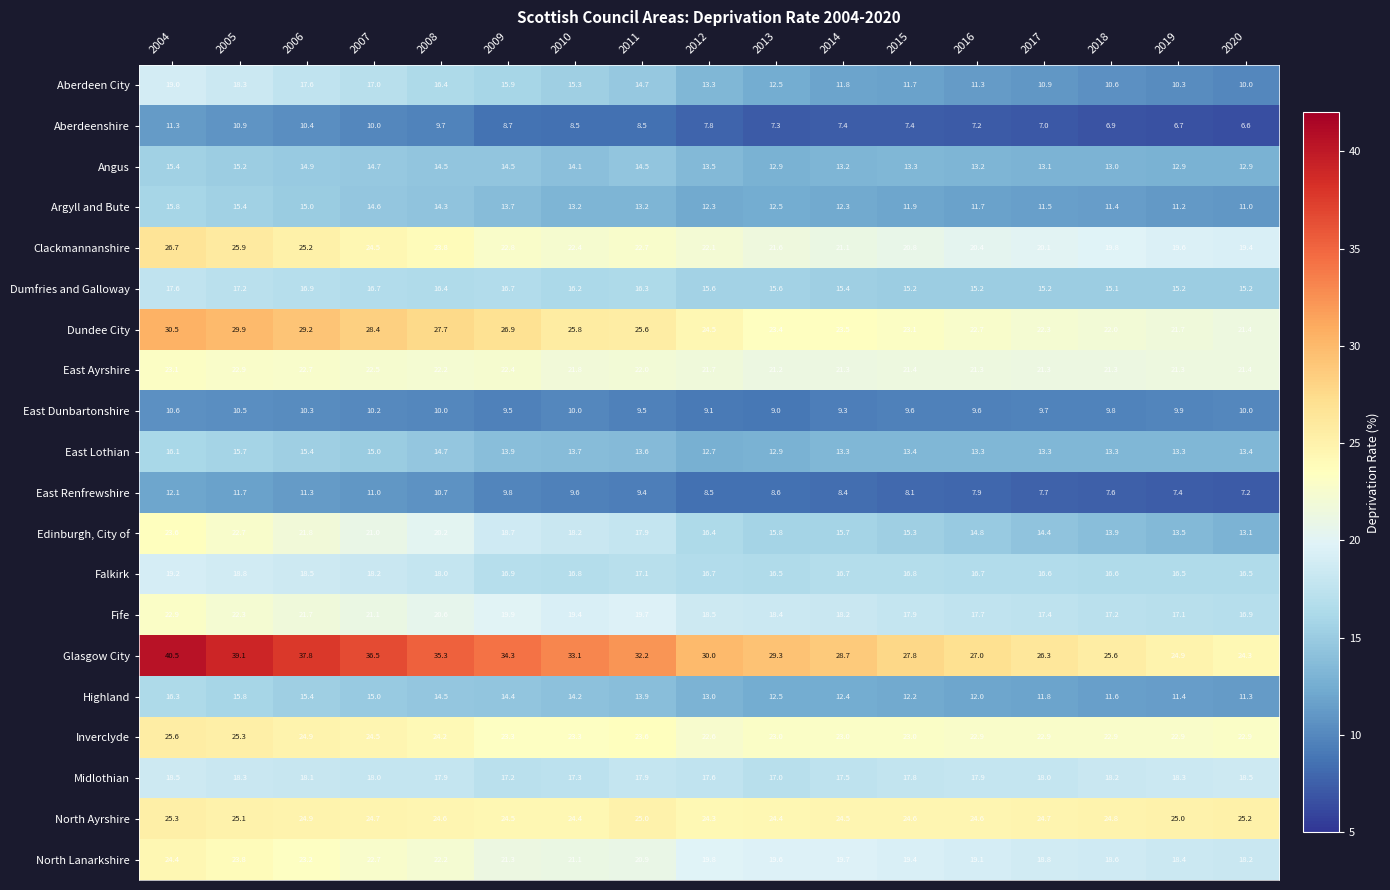

What is the smallest value displayed?

6.6